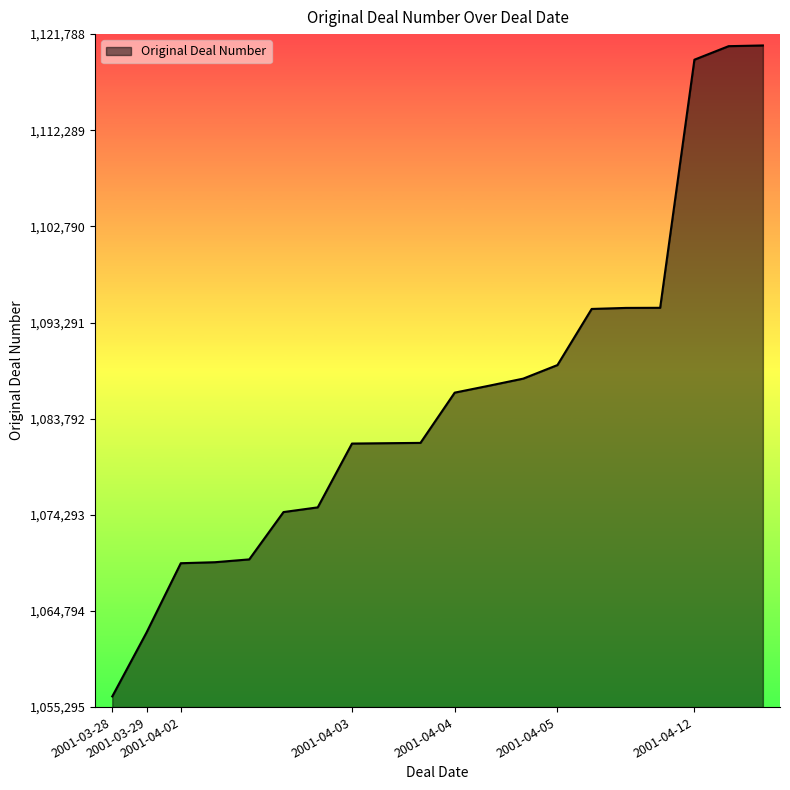

What is the maximum value shown in the chart?

1120668